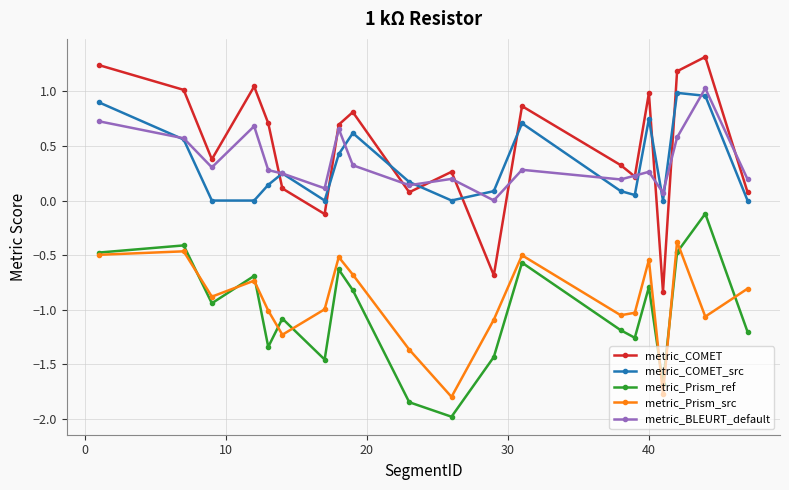

How many interior local peaks does the metric_COMET series have?

6